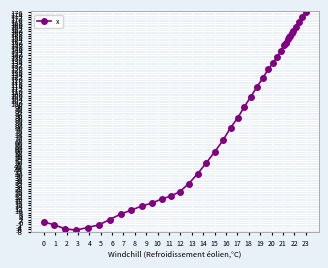

What is the smallest value displayed?

-6.8